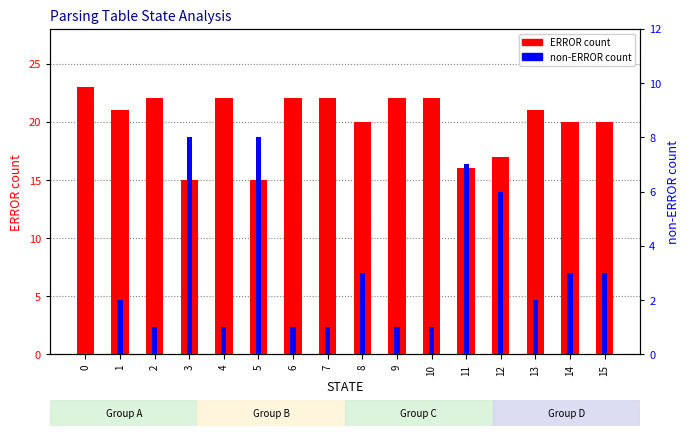

What are all the series names shown in the legend?

ERROR count, non-ERROR count